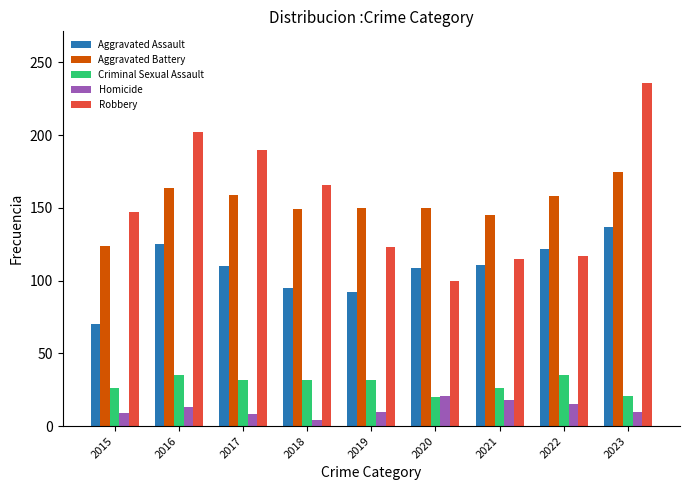

What is the spread (max minus min) of values at 2023?

226